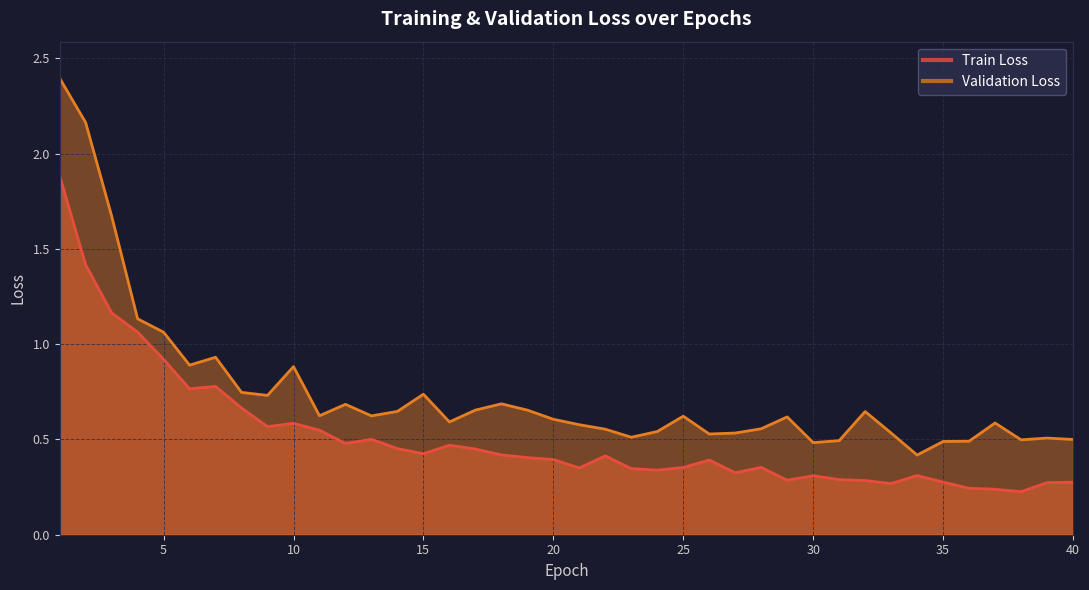

What is the value of the Train Loss point at the 32nd from the left?

0.3